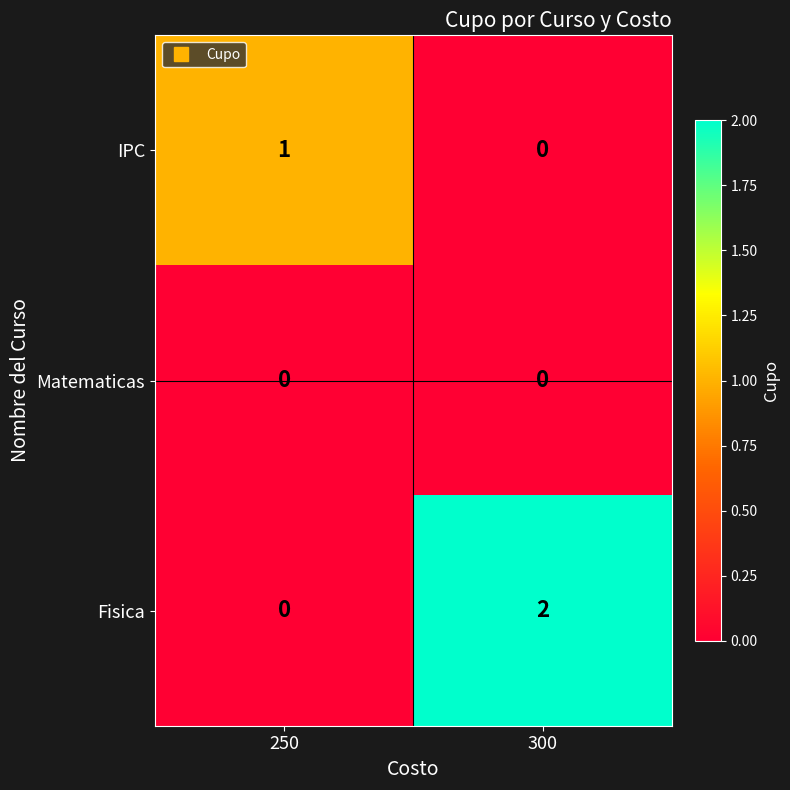

Which series has the widest spread of values?

Fisica